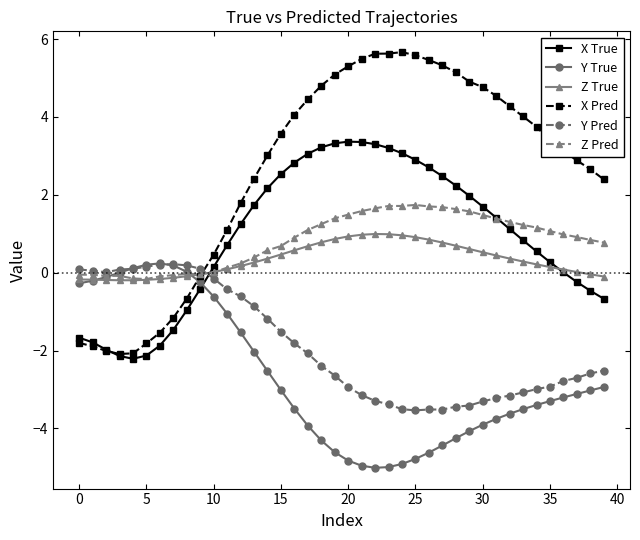

What is the maximum value shown in the chart?

5.7